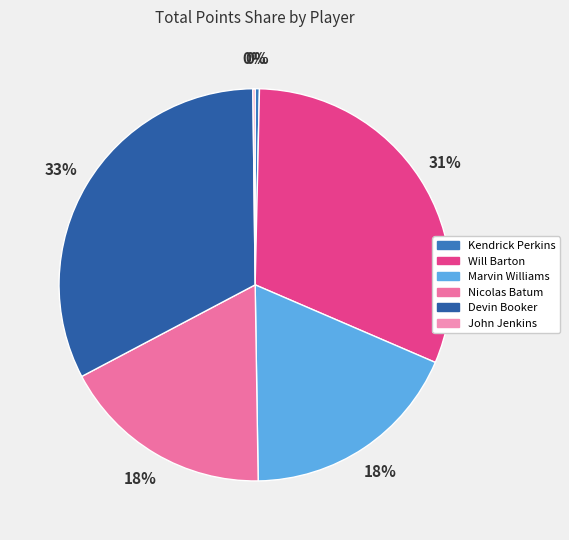

Combined, do John Jenkins and Devin Booker account for over 50%?

No